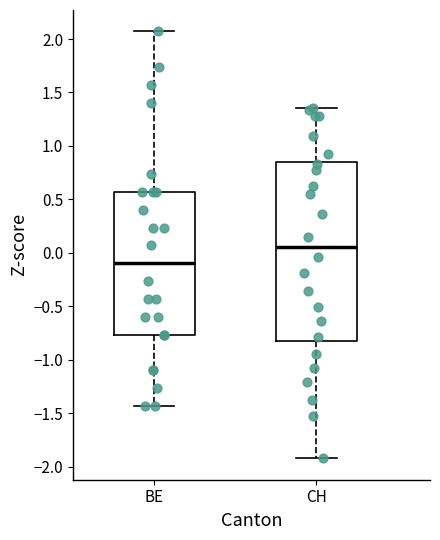

Reading left to right, read every box against the y-axis: the position of its median line, the range the box covers, and the ends of its whiskers. The values are not printed on the chart, so give them approximately, as read against the axis.

BE: median -0.10, box -0.75 to 0.55, whiskers -1.45 to 2.05
CH: median 0.05, box -0.85 to 0.85, whiskers -1.90 to 1.35